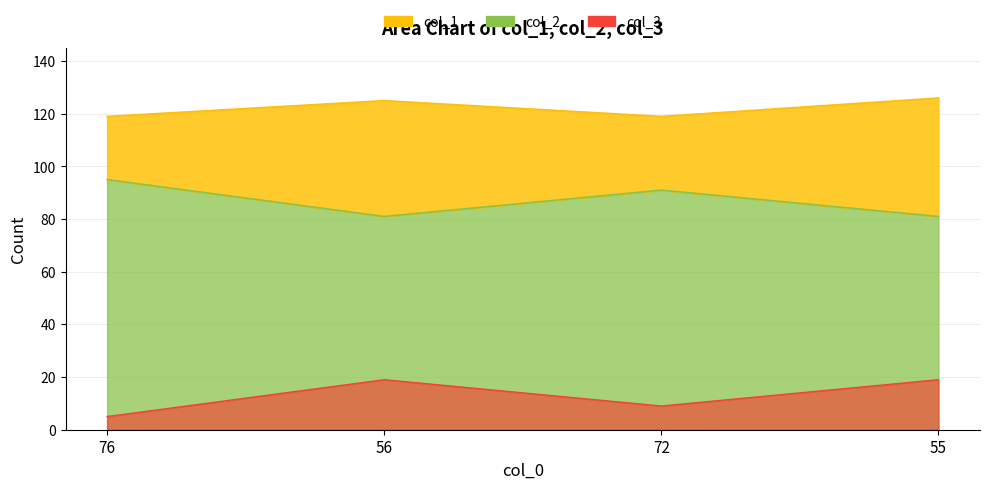

At how many categories does at least one series exceed 16?

4